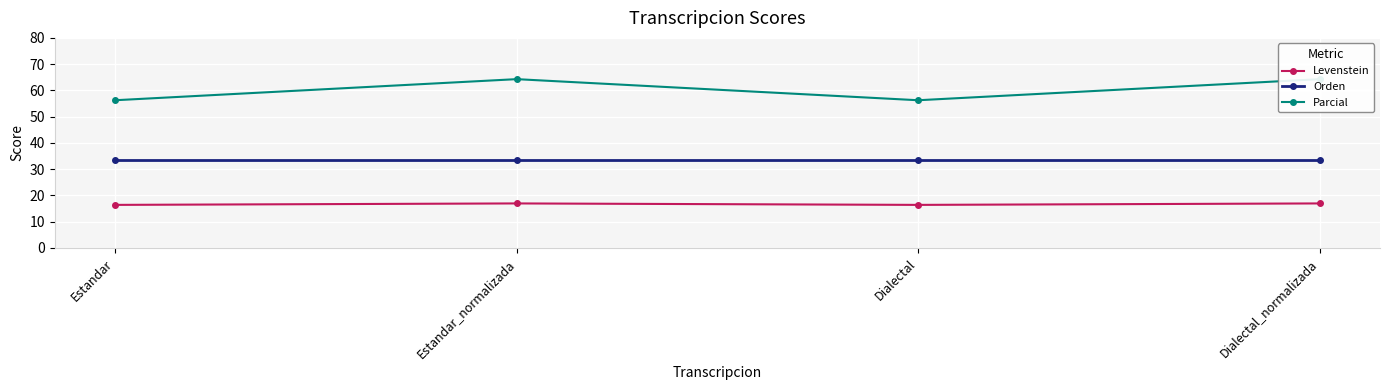

What is the highest value of the Parcial series?

64.3